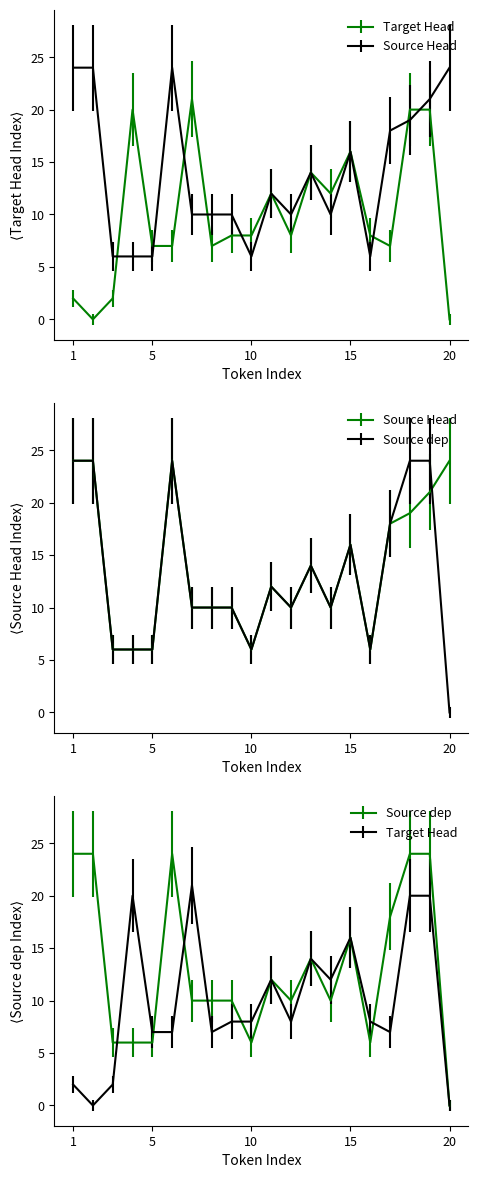

Rank the series by their average value, from highest to lowest.

Source Head Index, Source dep index, Target Head Index